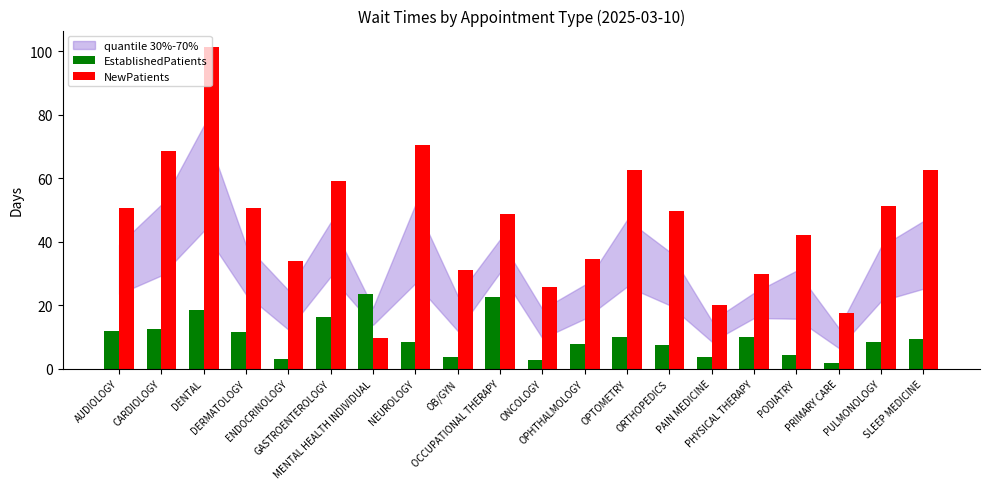

Rank the series by their average value, from highest to lowest.

NewPatients, EstablishedPatients